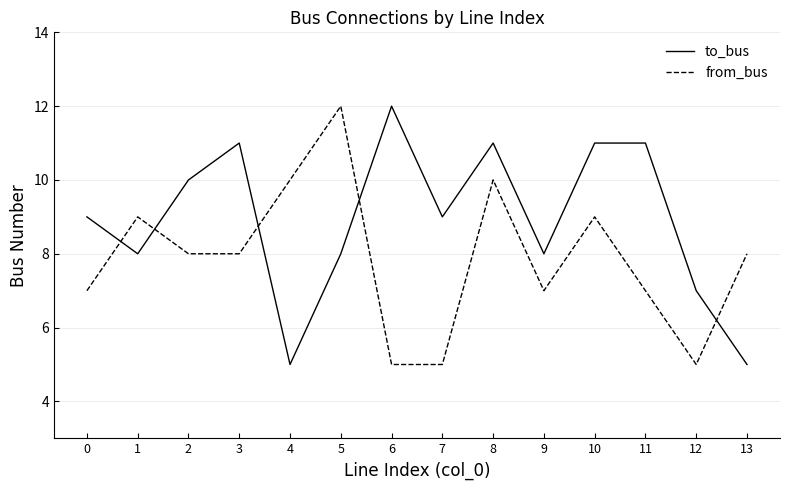

Rank the series at 8 from lowest to highest value.

from_bus, to_bus